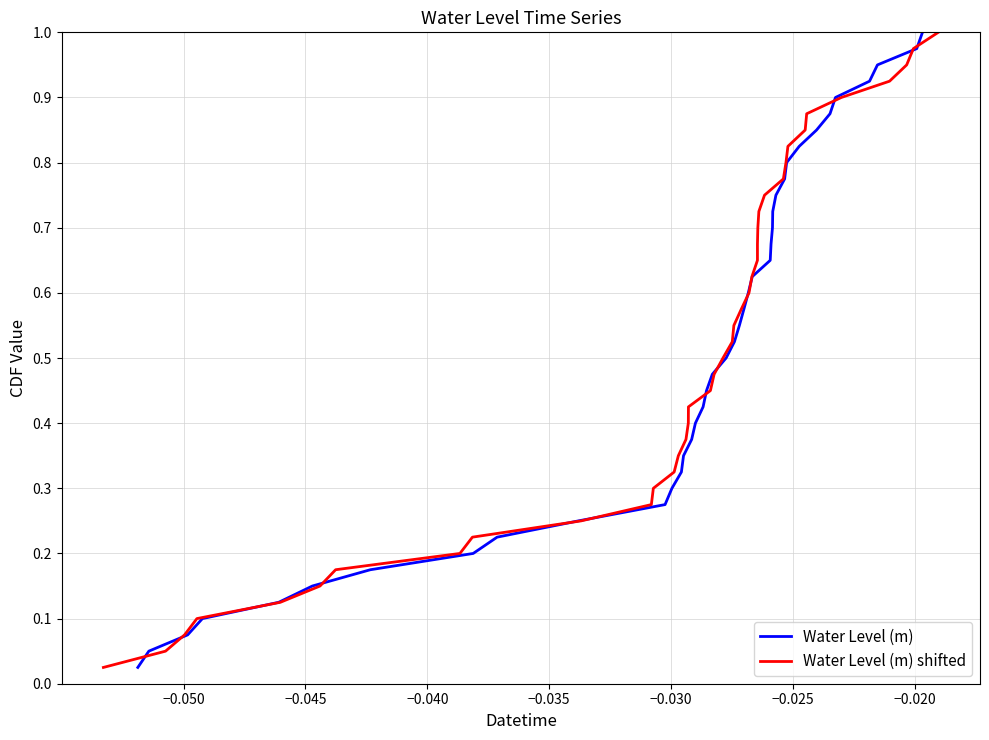

Reading left to right, extract all data points from this chart.

Water Level (m): 0.0	0.1	0.1	0.1	0.1	0.1	0.2	0.2	0.2	0.2	0.3	0.3	0.3	0.3	0.4	0.4	0.4	0.5	0.5	0.5	0.5	0.6	0.6	0.6	0.6	0.7	0.7	0.7	0.7	0.8	0.8	0.8	0.8	0.8	0.9	0.9	0.9	0.9	1.0	1.0
Water Level (m) shifted: 0.0	0.1	0.1	0.1	0.1	0.1	0.2	0.2	0.2	0.2	0.3	0.3	0.3	0.3	0.4	0.4	0.4	0.5	0.5	0.5	0.5	0.6	0.6	0.6	0.6	0.7	0.7	0.7	0.7	0.8	0.8	0.8	0.8	0.8	0.9	0.9	0.9	0.9	1.0	1.0